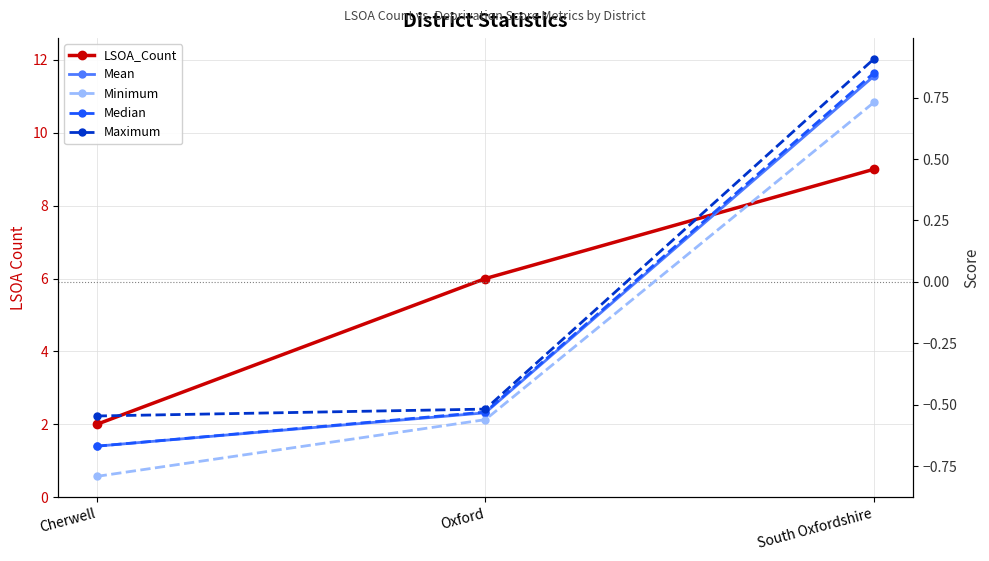

Count the LSOA_Count values in the range 2 to 9.

3